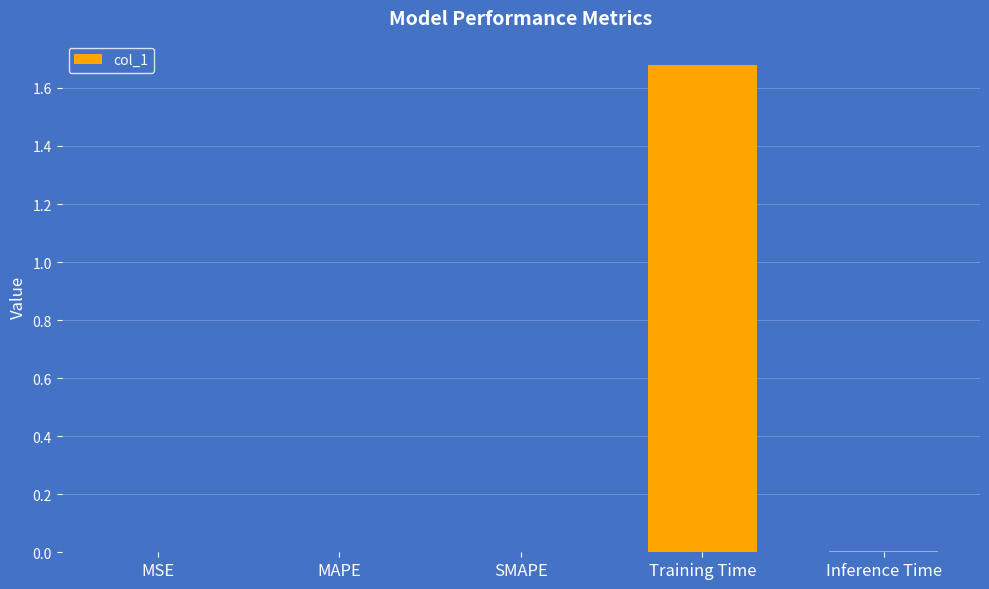

Is it true that the value at Training Time is 2.9?

False